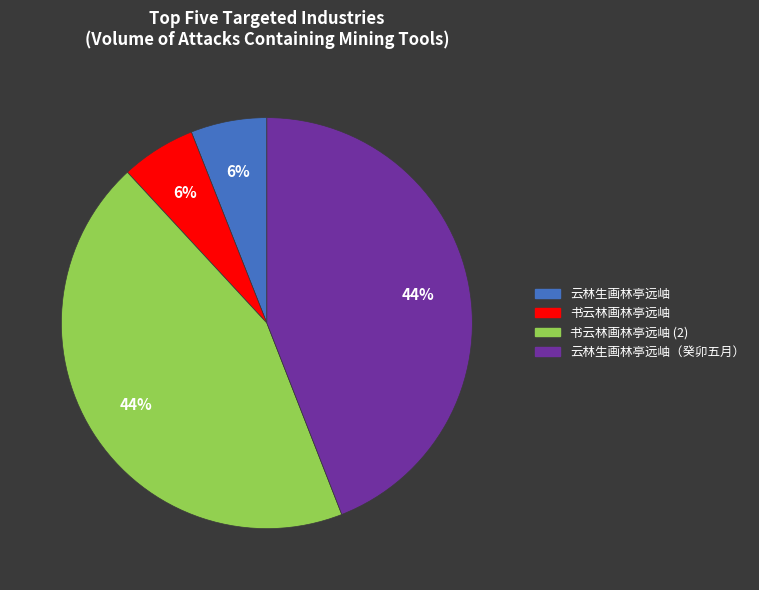

Is there a majority slice in this chart?

No